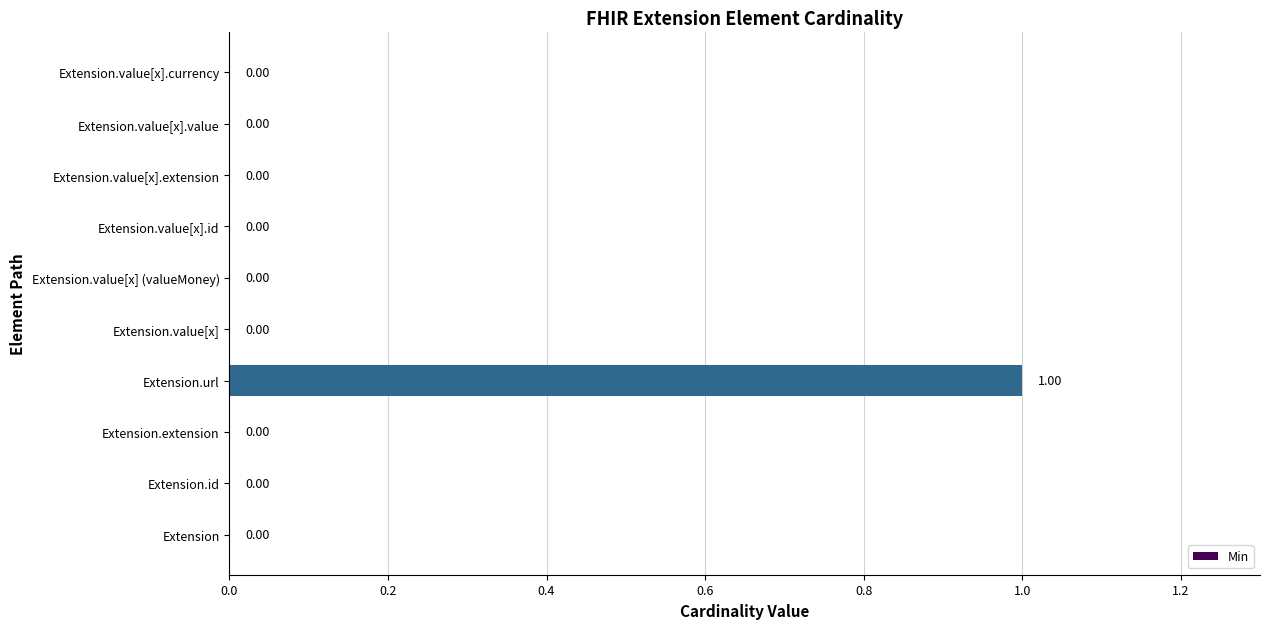

Between Extension.value[x].value and Extension.url, which is larger?

Extension.url